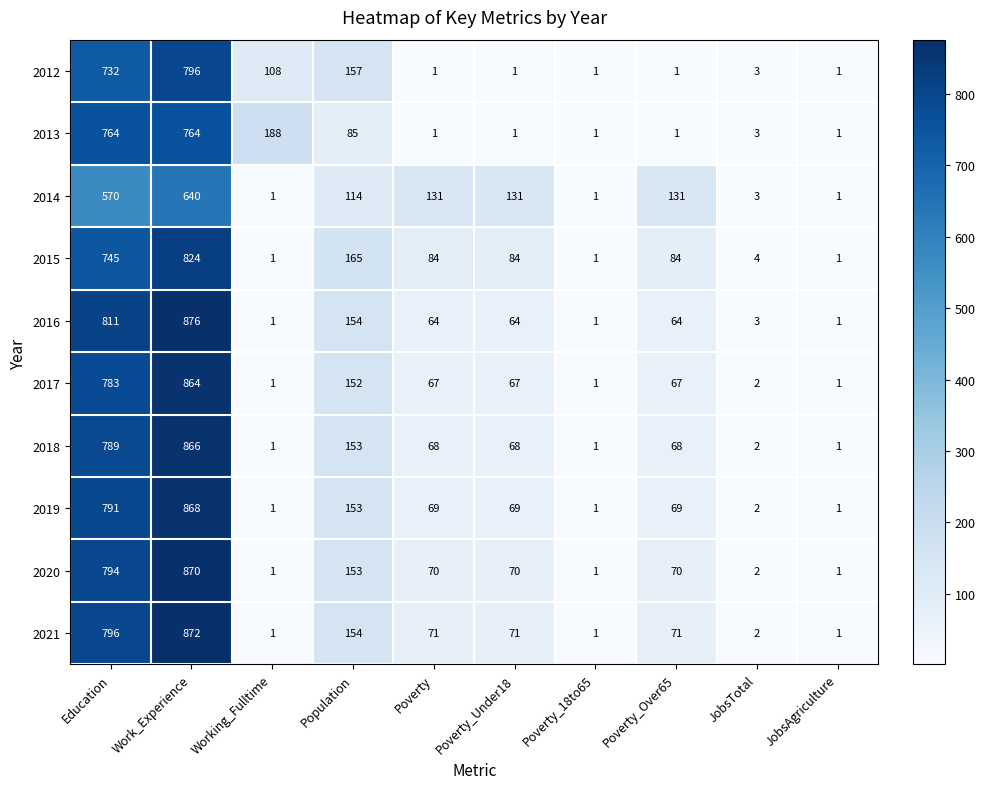

What is the difference between the 2018 values at Education and JobsTotal?

787